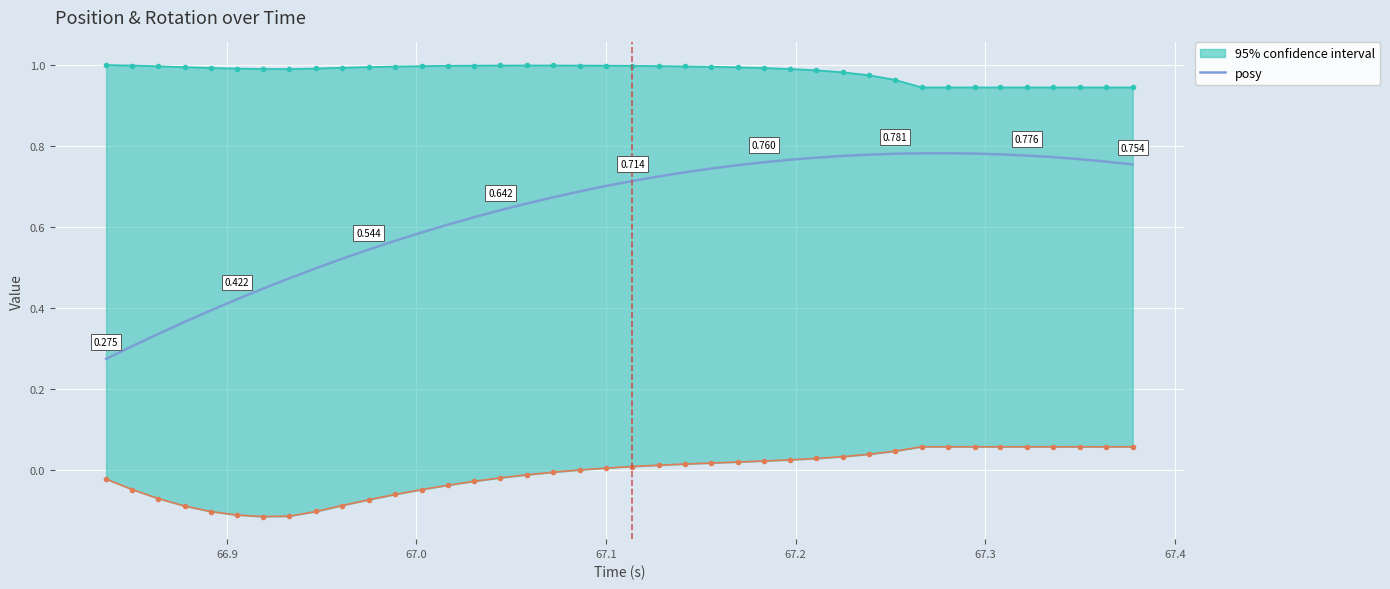

How many lines are shown in the chart?

1